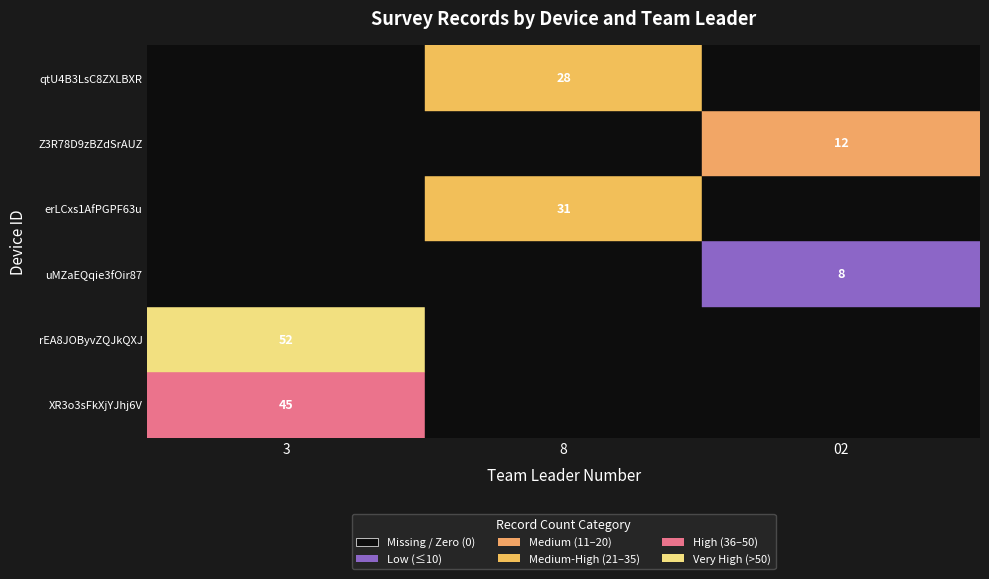

What is the difference between the highest and lowest values at 02?

12